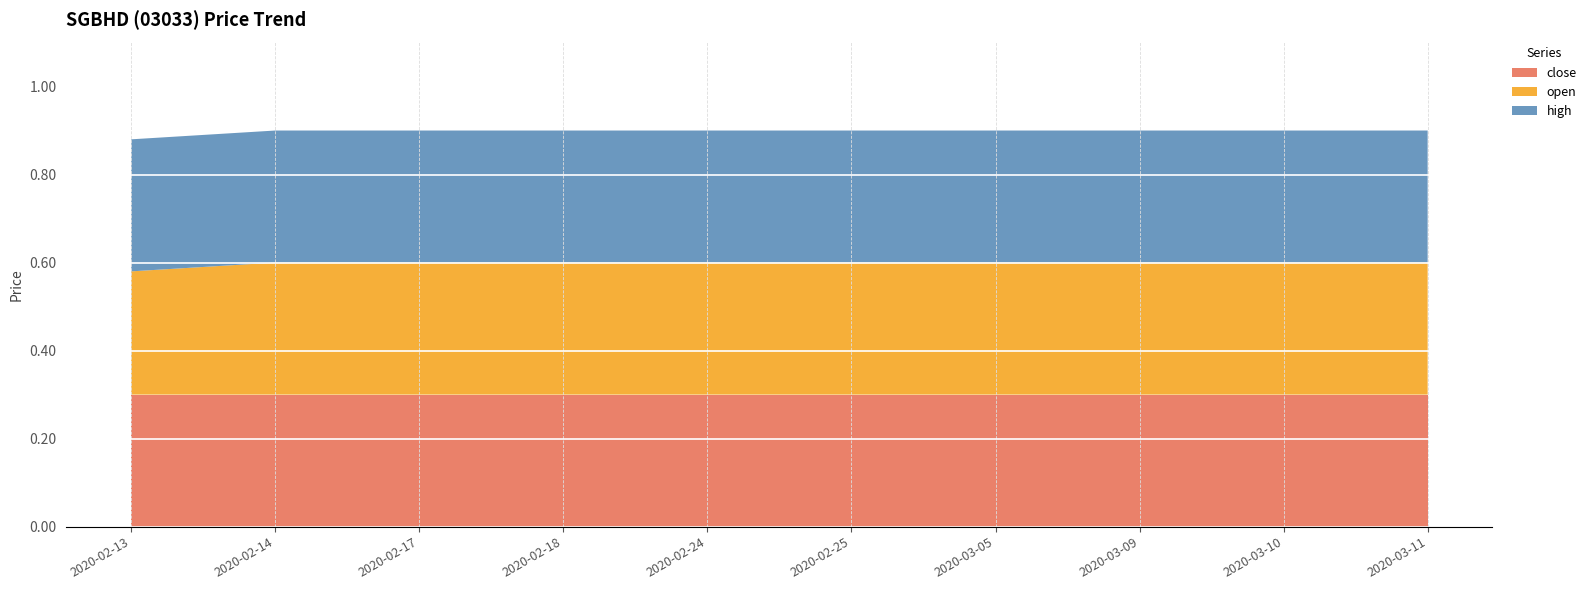

Reading left to right, transcribe all the data shown in this chart.

close: 0.3	0.3	0.3	0.3	0.3	0.3	0.3	0.3	0.3	0.3
open: 0.3	0.3	0.3	0.3	0.3	0.3	0.3	0.3	0.3	0.3
high: 0.3	0.3	0.3	0.3	0.3	0.3	0.3	0.3	0.3	0.3